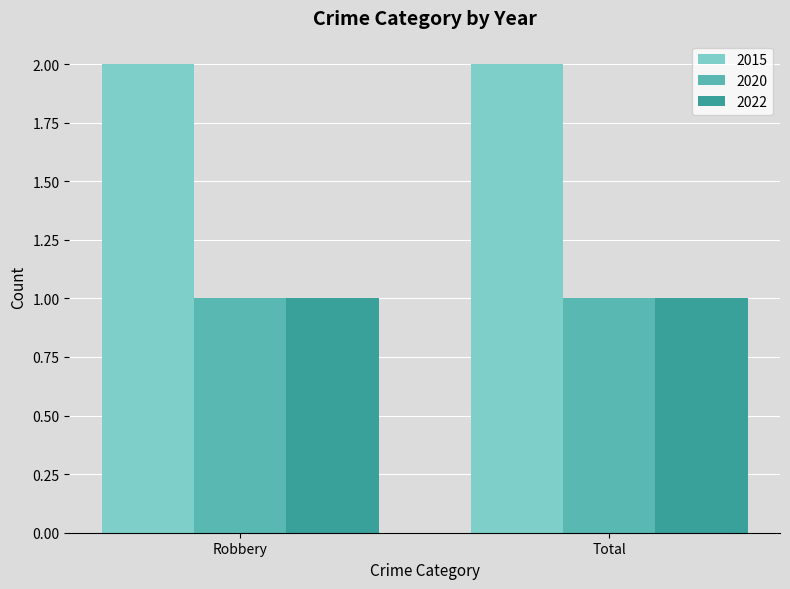

What is the total value across all series at Robbery?

4